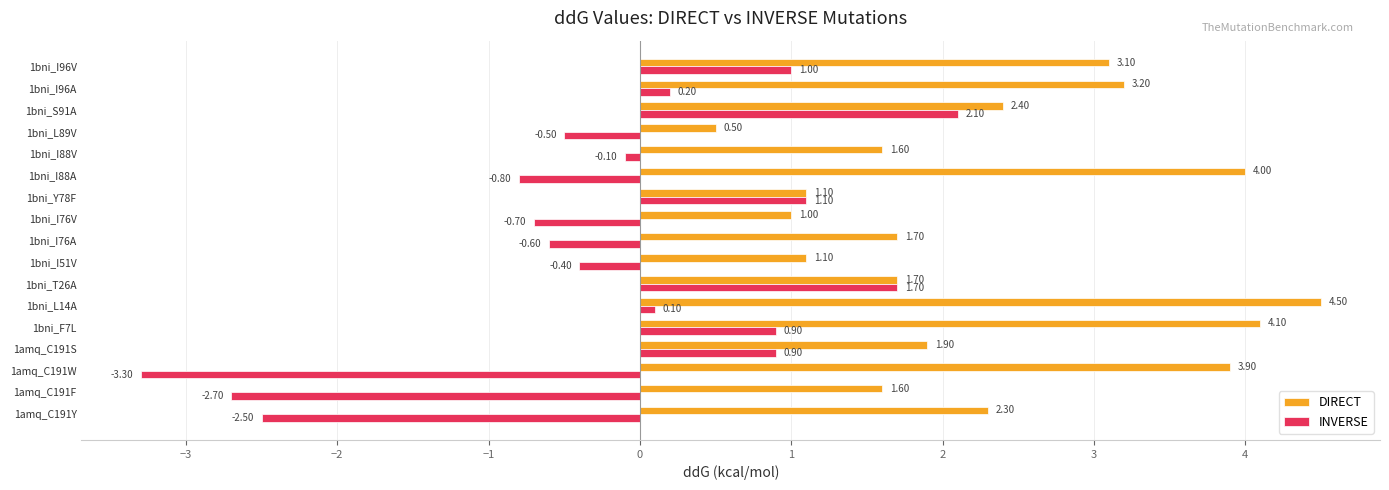

What is the sum of the INVERSE values at 1bni_I88V and 1amq_C191S?

0.8